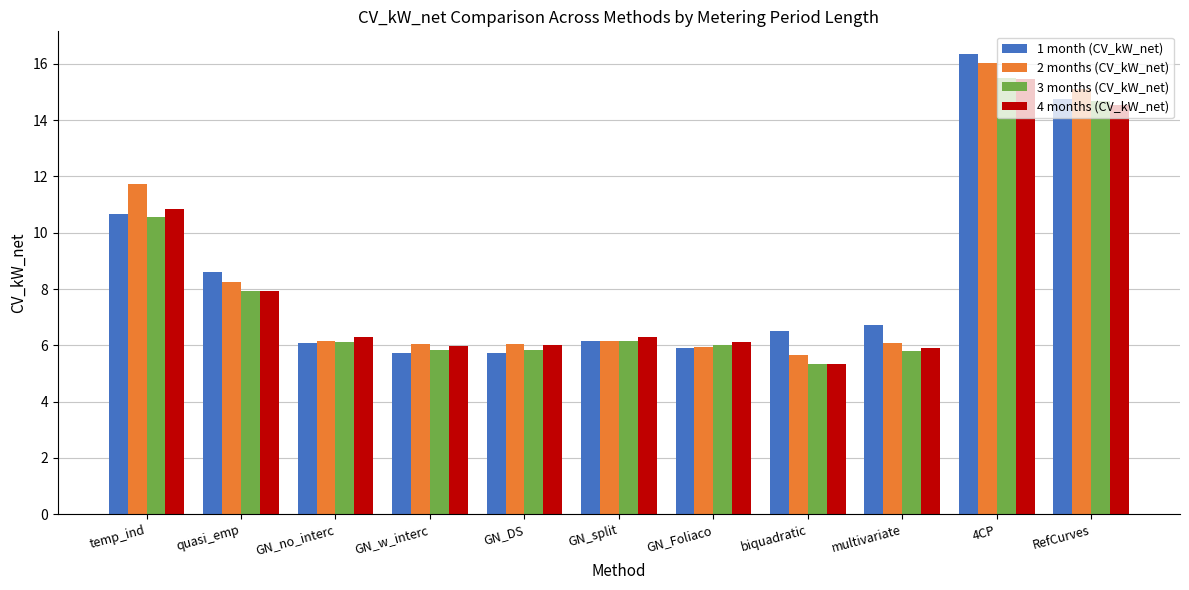

Reading left to right, list all the values displayed in this chart.

1 month (CV_kW_net): temp_ind=10.7	quasi_emp=8.6	GN_no_interc=6.1	GN_w_interc=5.7	GN_DS=5.7	GN_split=6.1	GN_Foliaco=5.9	biquadratic=6.5	multivariate=6.7	4CP=16.3	RefCurves=14.8
2 months (CV_kW_net): temp_ind=11.7	quasi_emp=8.3	GN_no_interc=6.2	GN_w_interc=6.1	GN_DS=6.1	GN_split=6.2	GN_Foliaco=5.9	biquadratic=5.7	multivariate=6.1	4CP=16.0	RefCurves=15.1
3 months (CV_kW_net): temp_ind=10.6	quasi_emp=7.9	GN_no_interc=6.1	GN_w_interc=5.8	GN_DS=5.8	GN_split=6.1	GN_Foliaco=6.0	biquadratic=5.4	multivariate=5.8	4CP=15.5	RefCurves=14.7
4 months (CV_kW_net): temp_ind=10.9	quasi_emp=7.9	GN_no_interc=6.3	GN_w_interc=6.0	GN_DS=6.0	GN_split=6.3	GN_Foliaco=6.1	biquadratic=5.3	multivariate=5.9	4CP=15.5	RefCurves=14.5